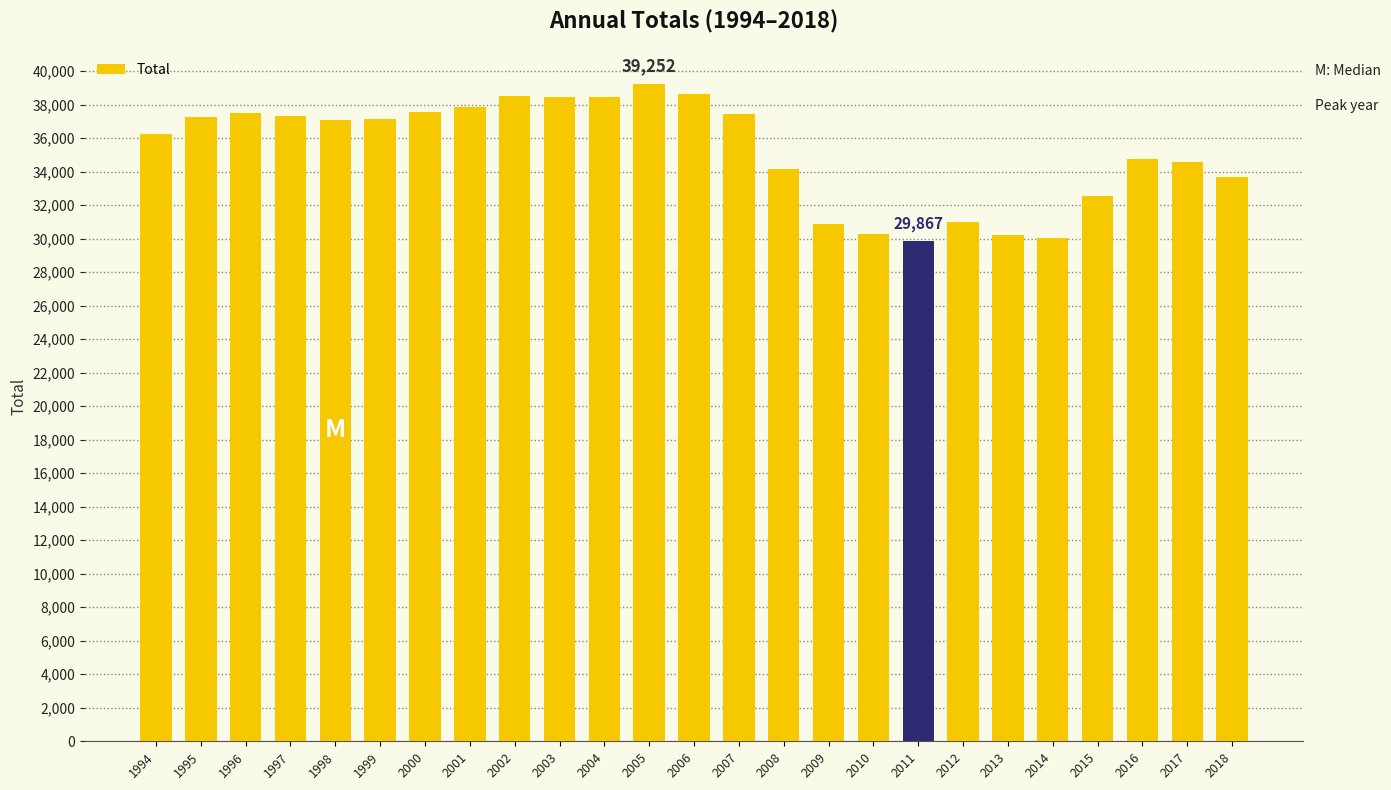

Where does the data first go above 37107?

1995